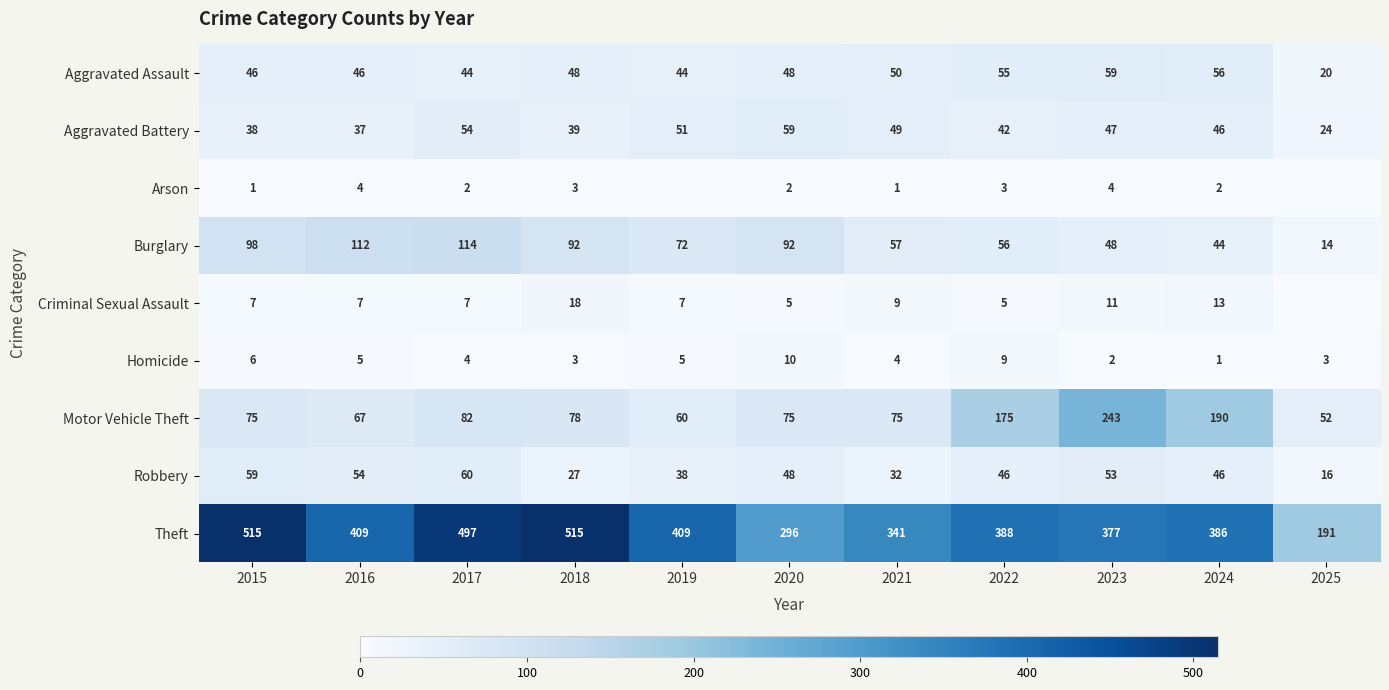

Which category has the highest value in the Robbery series?

2017